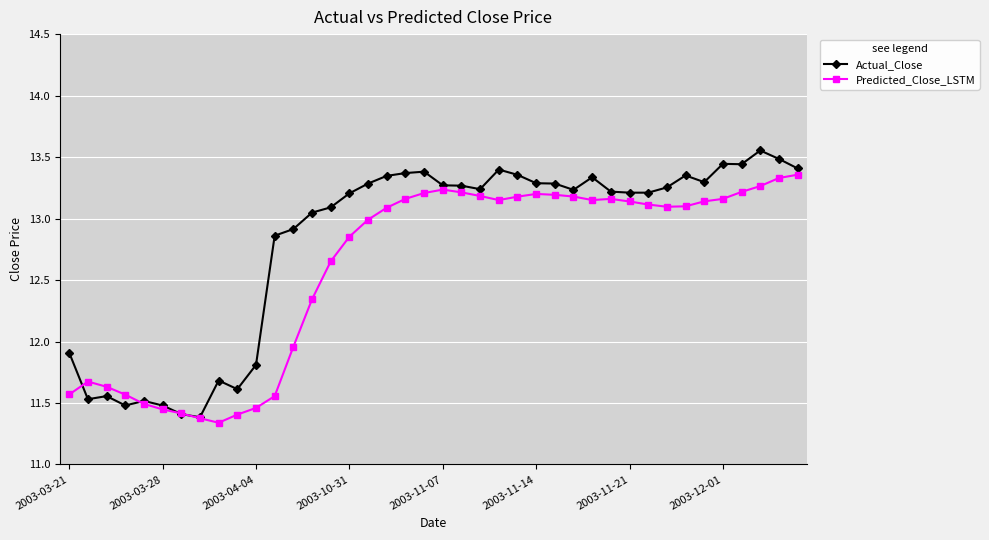

List the series in order of their overall mean, highest first.

Actual_Close, Predicted_Close_LSTM